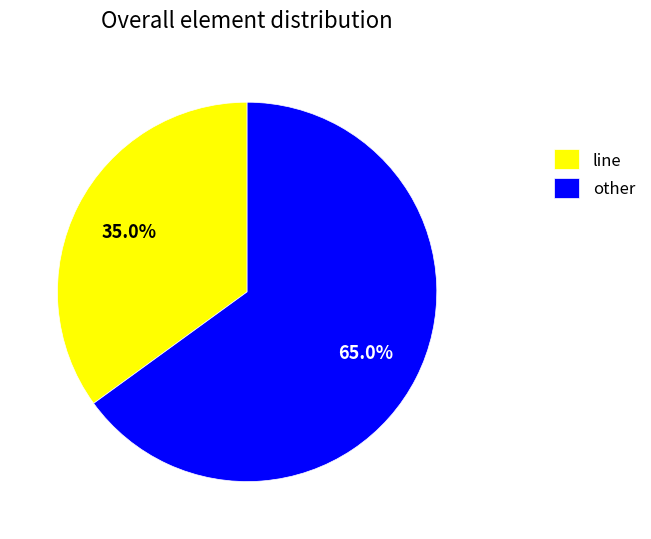

Rank the categories by value from lowest to highest.

line, other